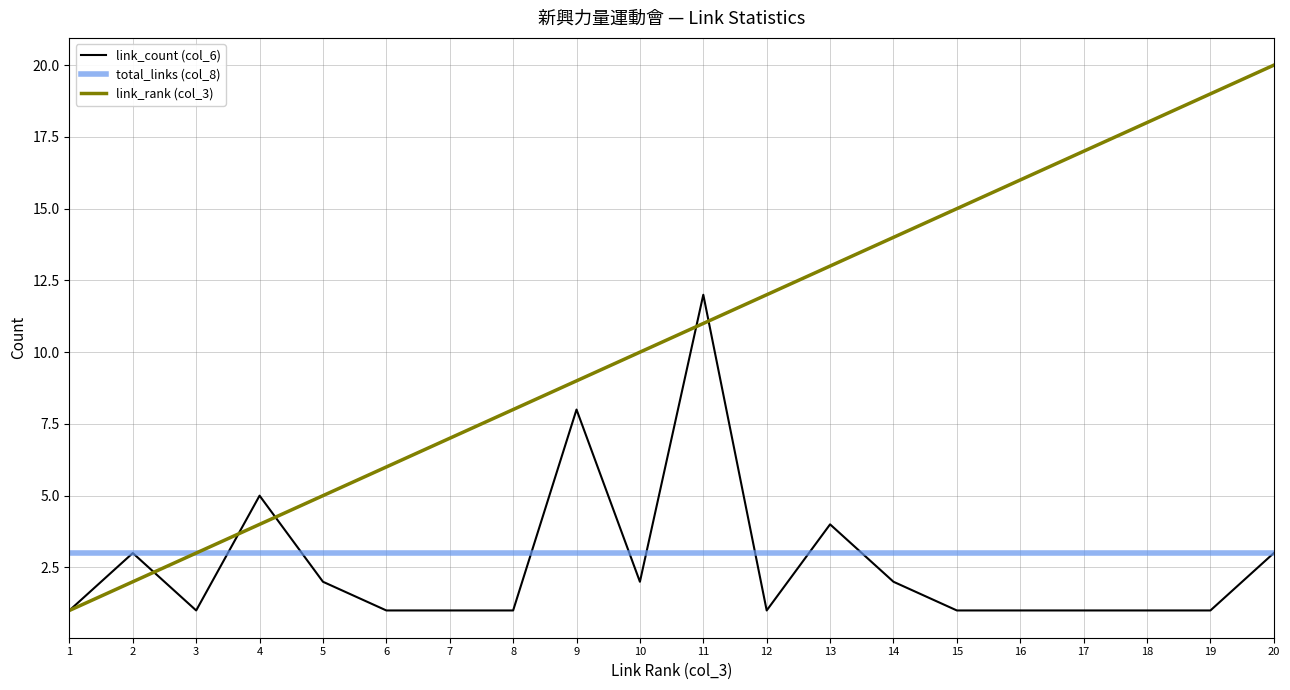

Between 11 and 15, which series saw the biggest shift?

link_count (col_6)